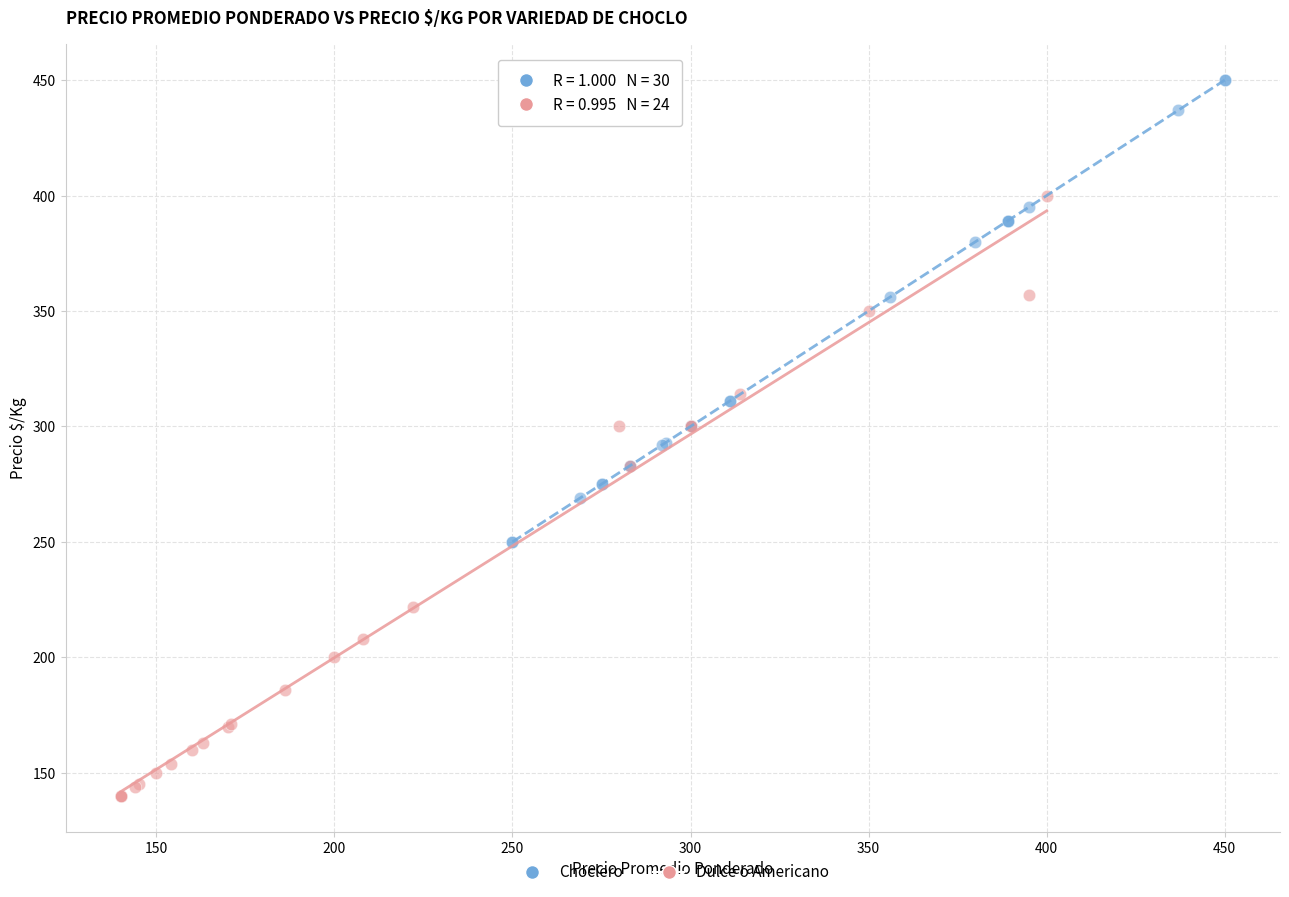

Which series reaches the minimum Y coordinate?

Dulce o Americano